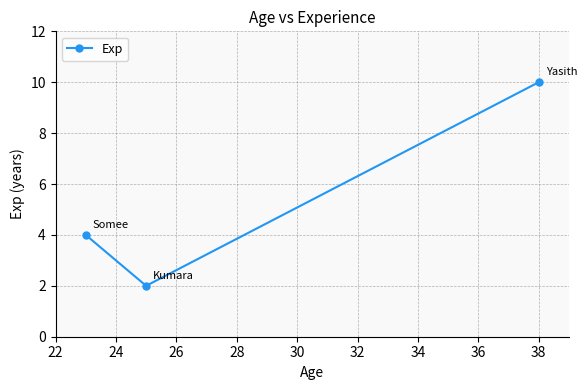

Is this an area chart (filled region under the line)?

No